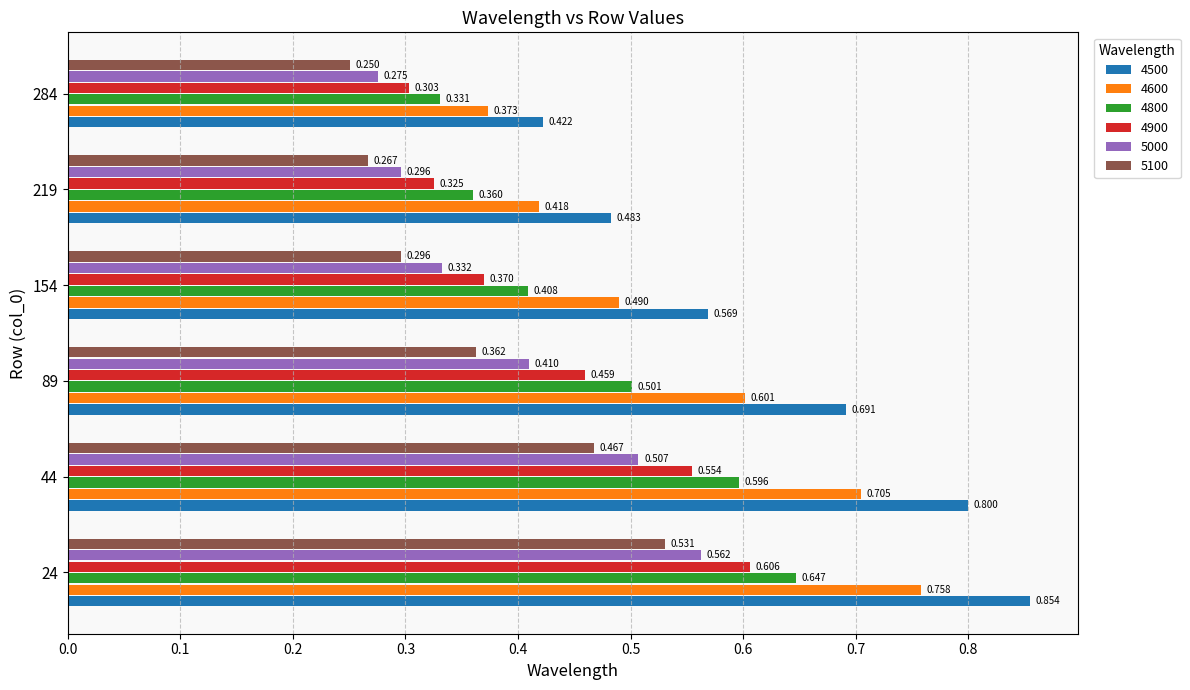

Count the 5000 values in the range 0 to 1.

6